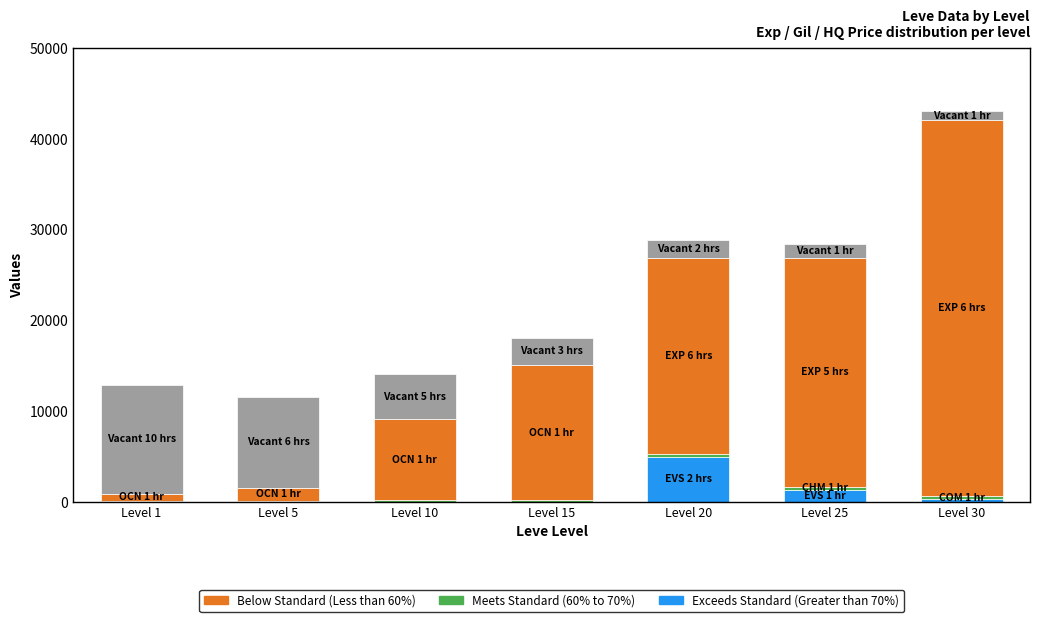

At which category is the sum across all series the highest?

Level 30